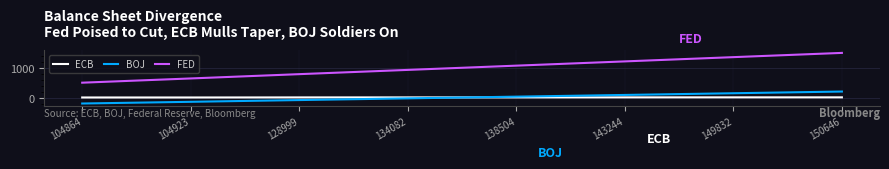

At which label does BOJ first exceed 38?

138504